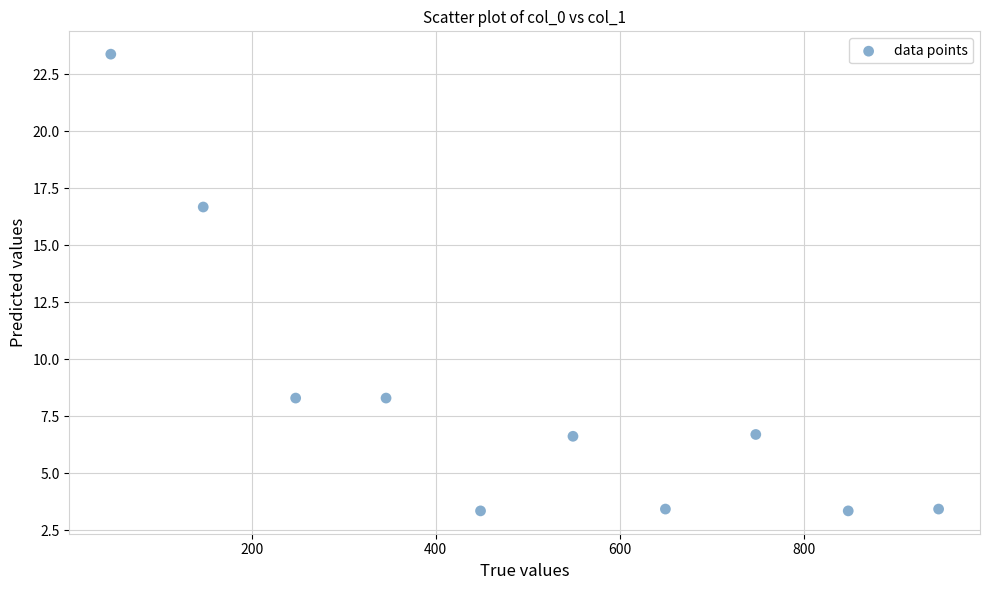

What is the range of X values (max minus min)?

899.6